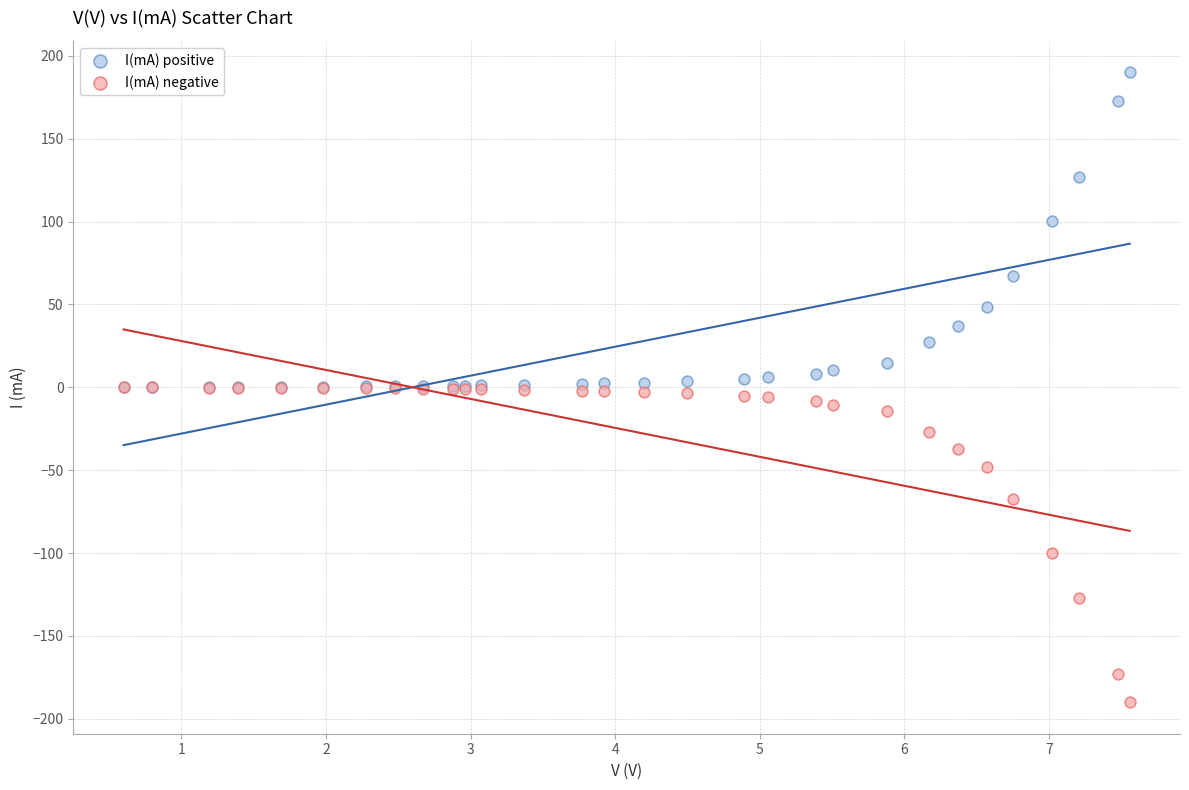

Which series contains the lowest Y value?

I(mA) negative